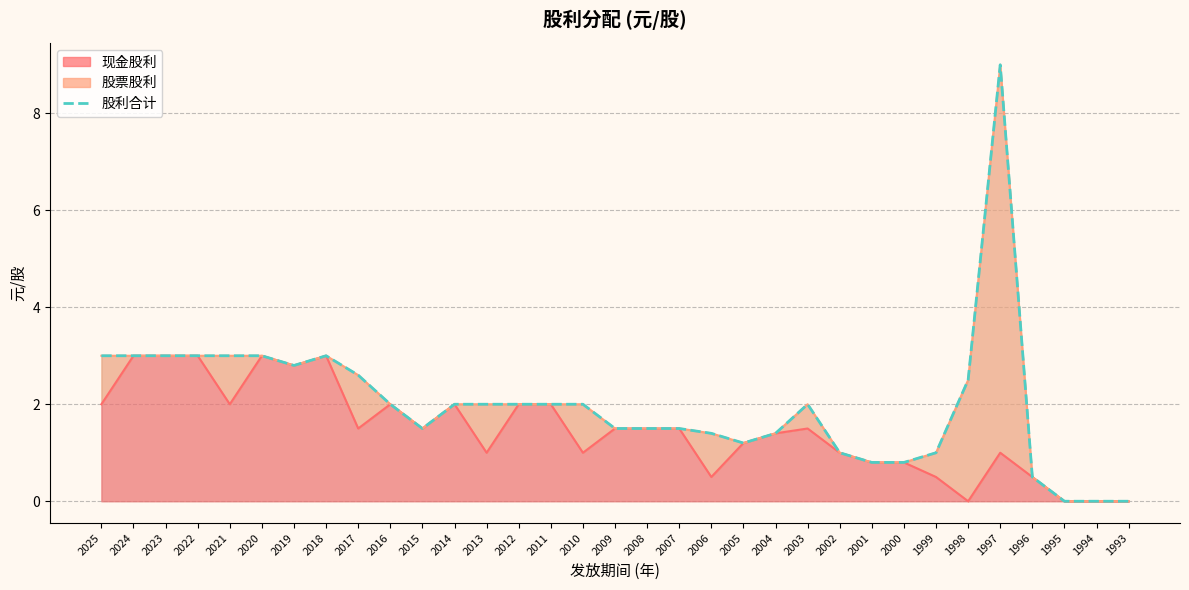

The chart shows a value of 4.9 at 2020. True or false?

False